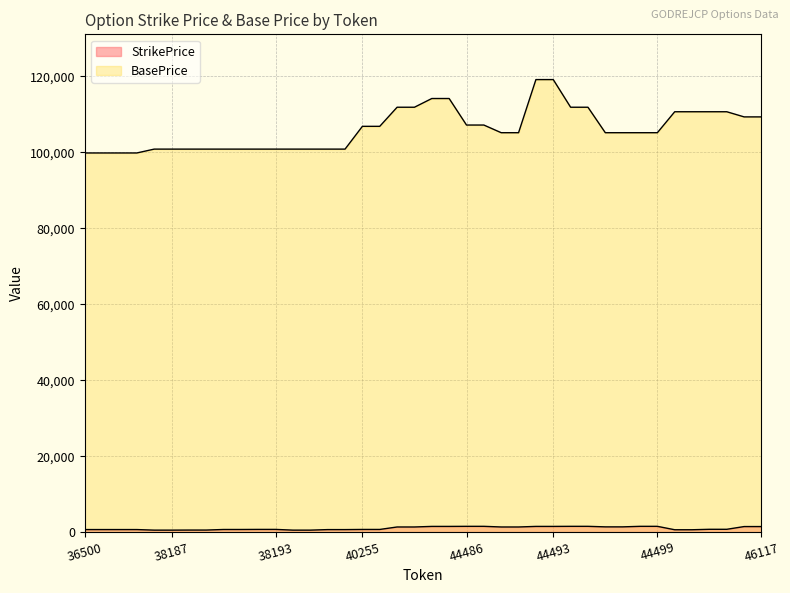

Reading left to right, what are all the values shown in this chart?

StrikePrice: 670	670	670	670	520	520	540	540	690	690	710	710	520	520	660	660	700	700	1350	1350	1500	1500	1520	1520	1350	1350	1500	1500	1520	1520	1380	1380	1520	1520	620	620	740	740	1460	1460
BasePrice: 99845	99845	99845	99845	100860	100860	100860	100860	100860	100860	100860	100860	100860	100860	100860	100860	106860	106860	111890	111890	114185	114185	107200	107200	105180	105180	119170	119170	111890	111890	105180	105180	105180	105180	110700	110700	110700	110700	109345	109345